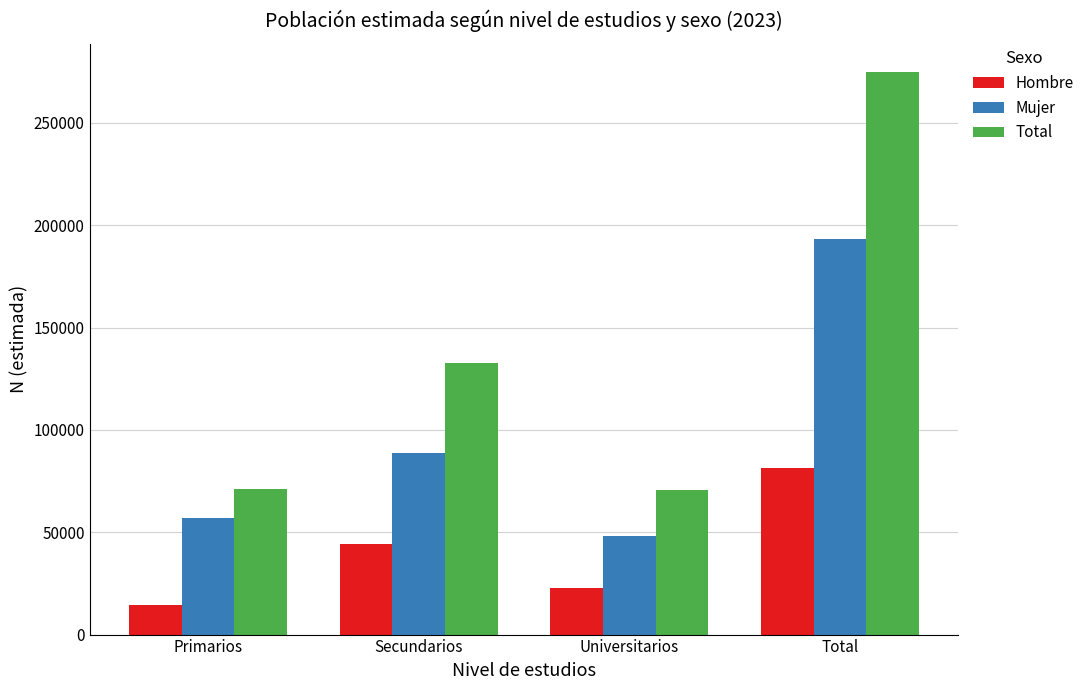

What is the sum of all Total values?

549486